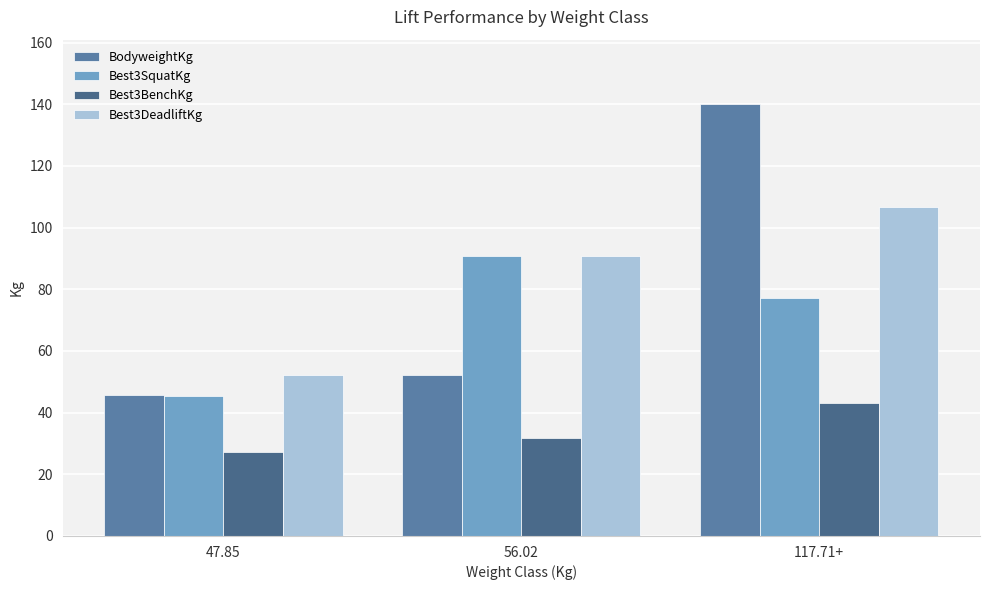

List the series in order of their peak value, lowest first.

Best3BenchKg, Best3SquatKg, Best3DeadliftKg, BodyweightKg